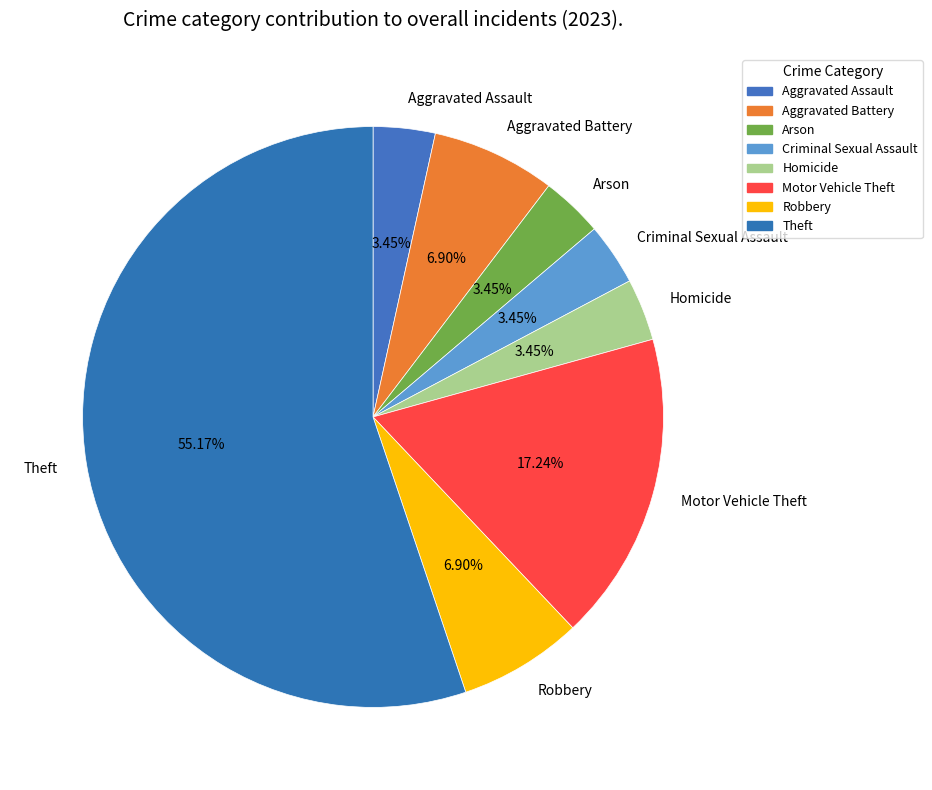

How many slices are in this pie chart?

8